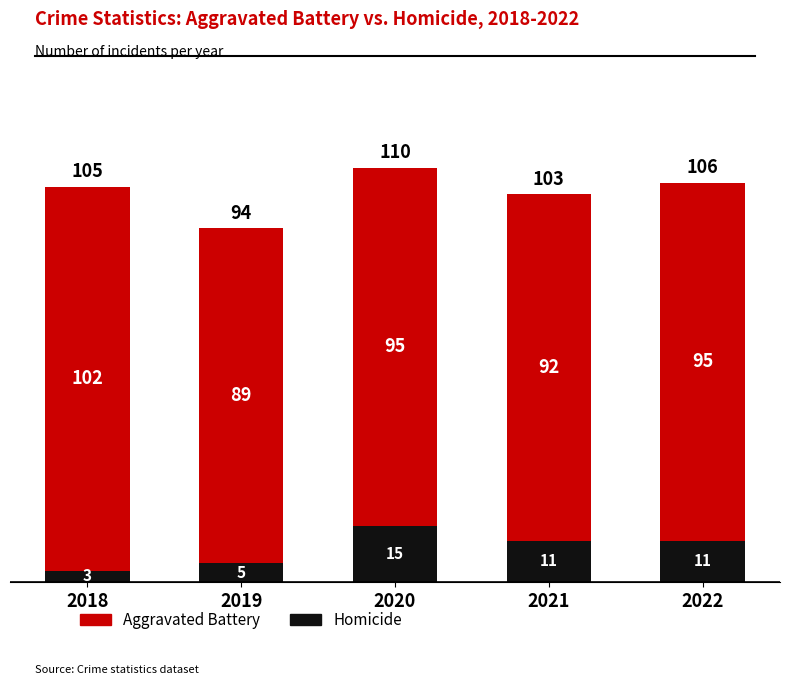

At which category is the sum across all series the highest?

2020